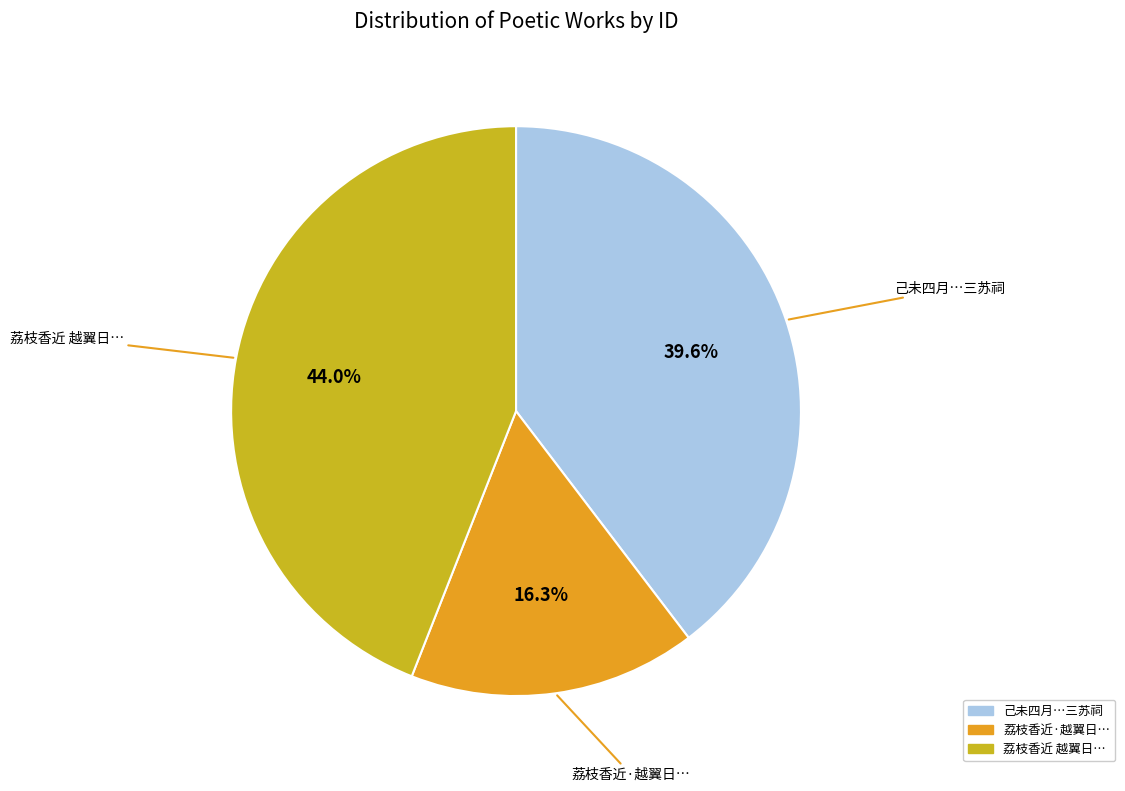

Is there any slice that represents more than half of the pie?

No